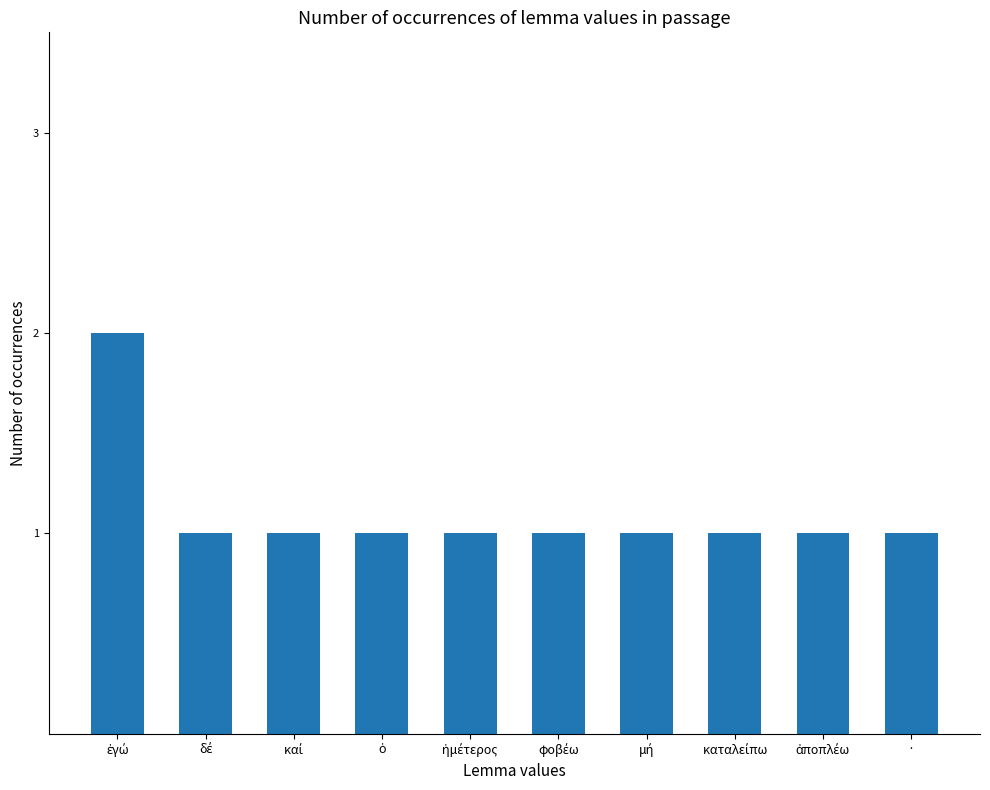

What is the value of the 5th bar from the left?

1